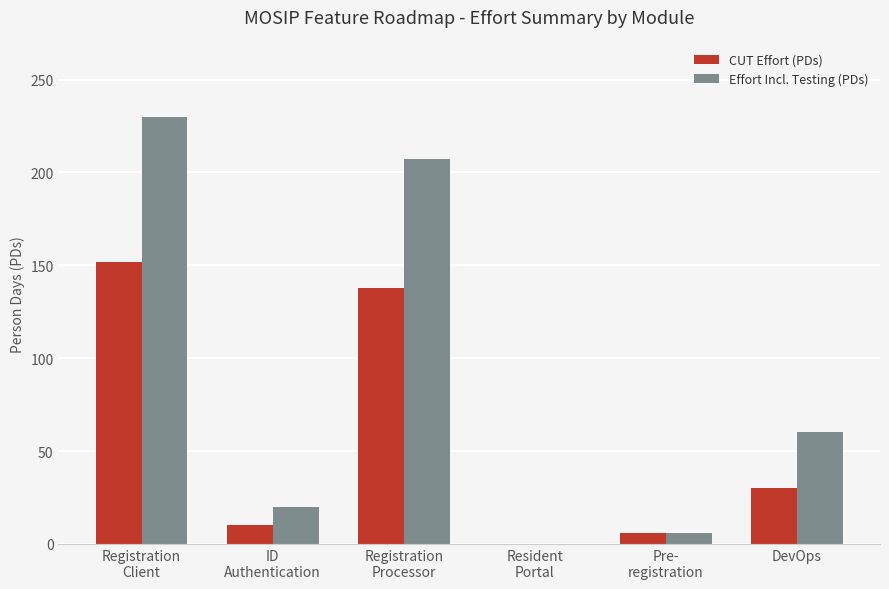

What is the highest value of the CUT Effort (PDs) series?

152